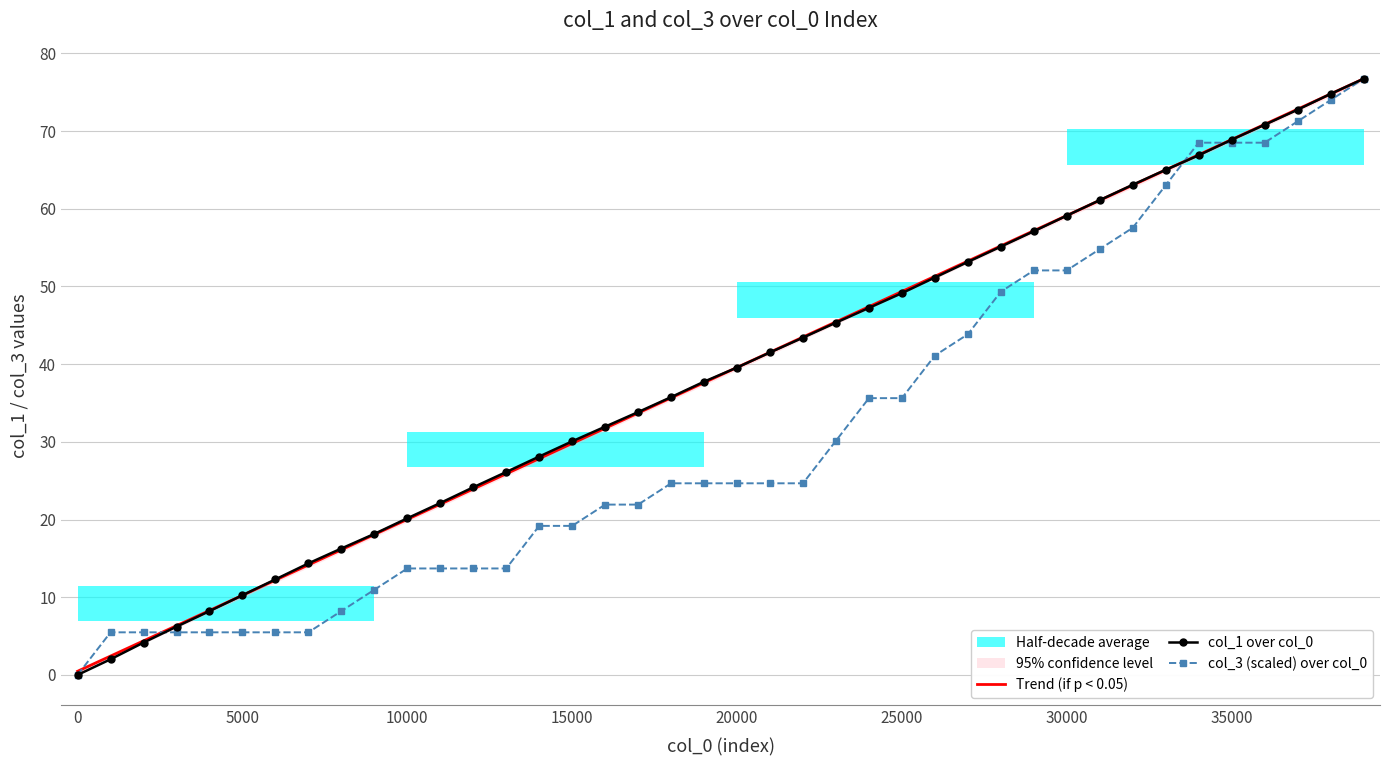

What is the maximum value for col_1 over col_0?

76.7